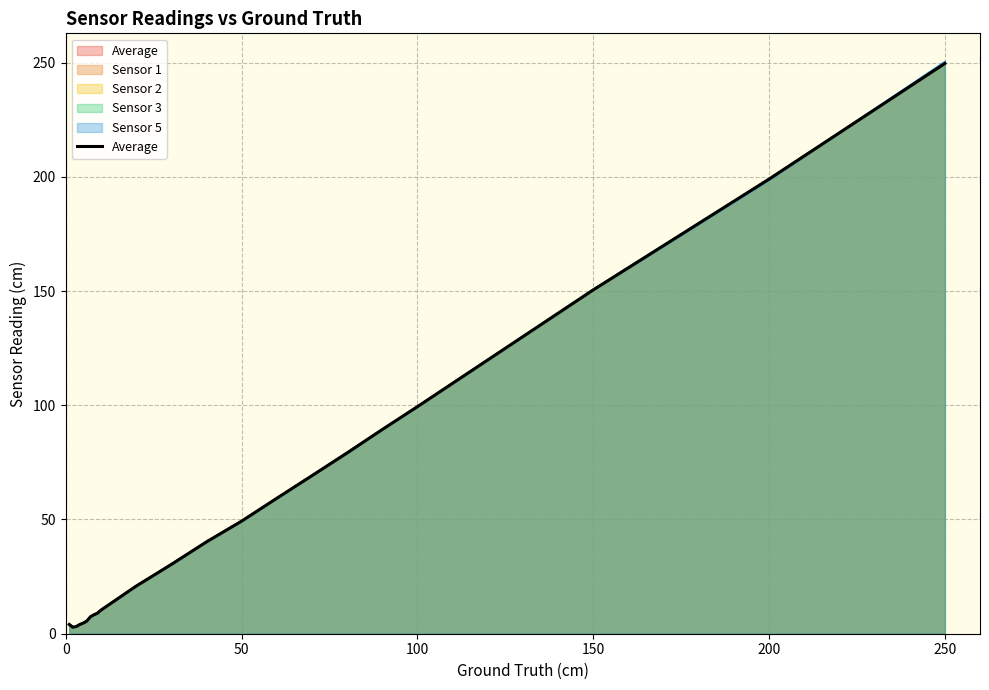

What is the greatest value displayed?

249.6